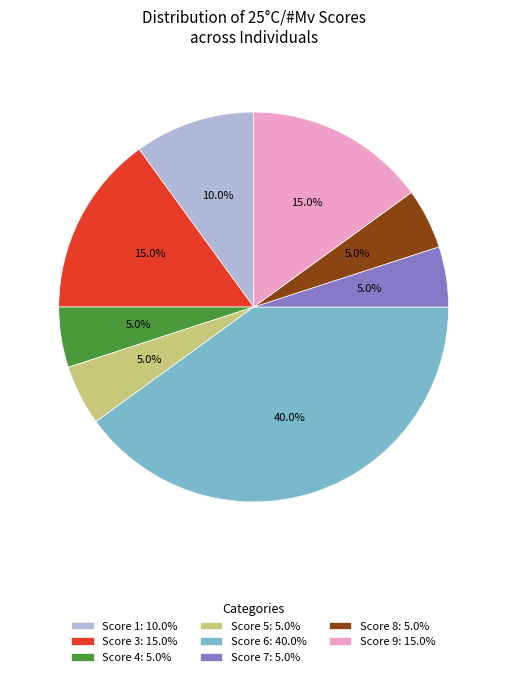

Is there any slice that represents more than half of the pie?

No